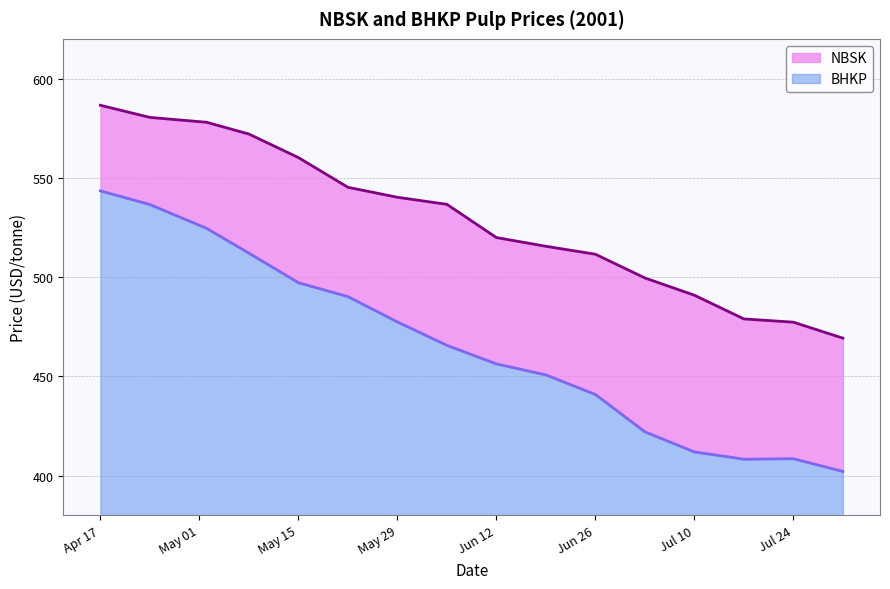

True or false: BHKP has a value of 9.6 at Jul 10.

False